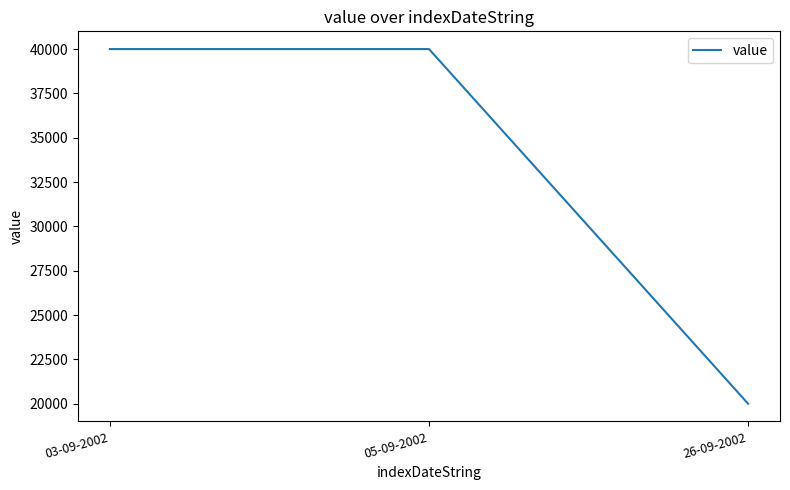

What is the difference between the second highest and minimum values?

20000